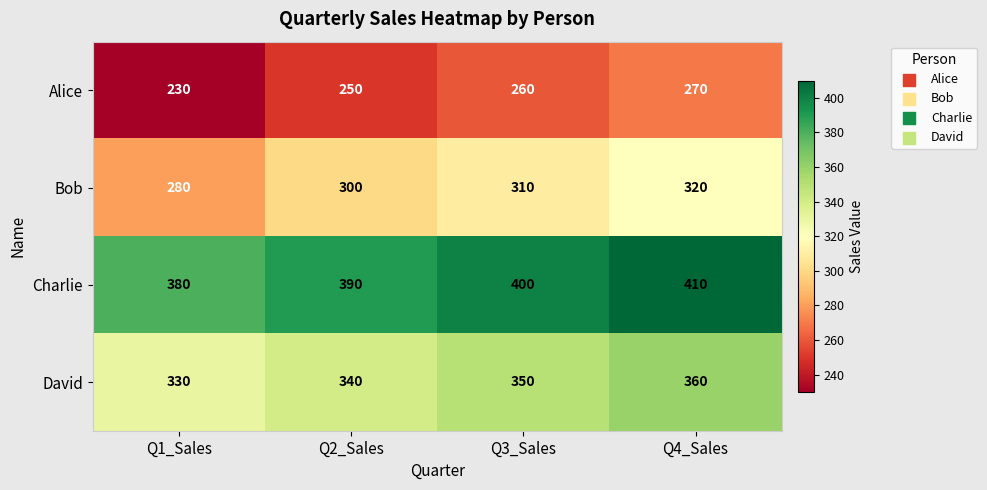

Which series has the largest total across all categories?

Charlie